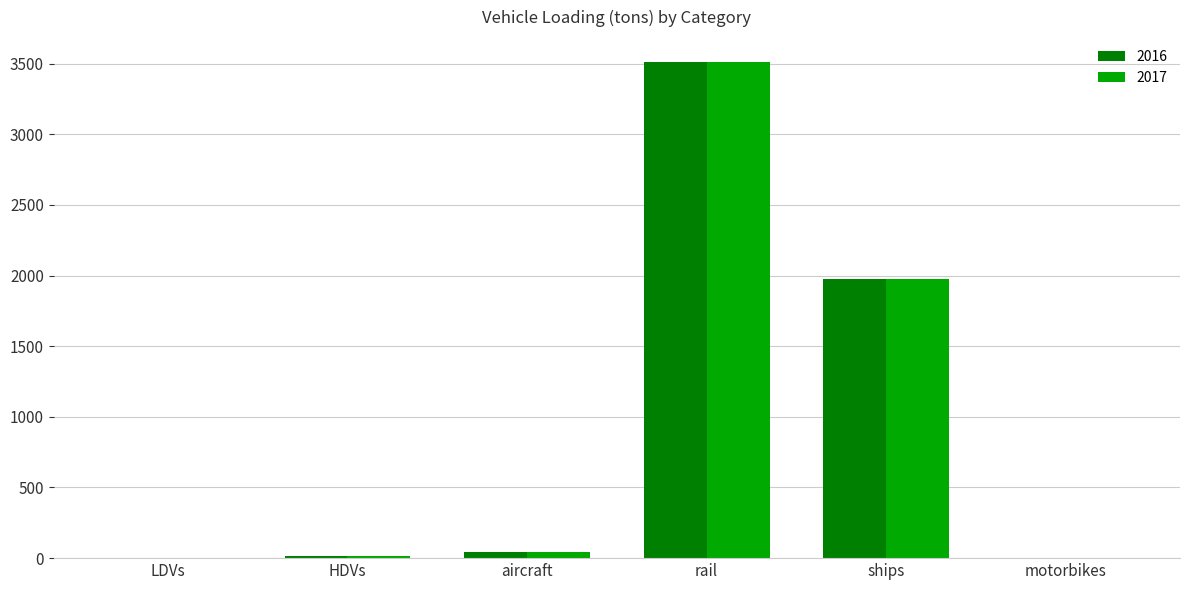

How many data points in 2017 are above 41?

3